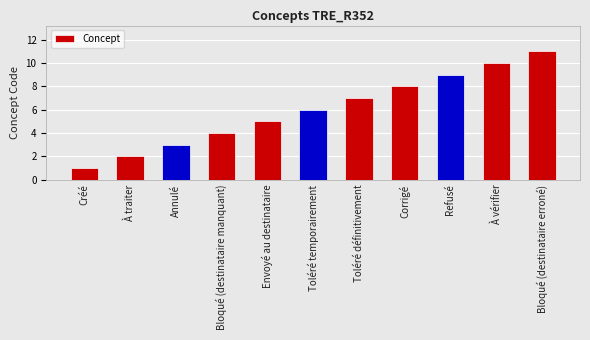

Rank the categories by value from lowest to highest.

Créé, À traiter, Annulé, Bloqué (destinataire manquant), Envoyé au destinataire, Toléré temporairement, Toléré définitivement, Corrigé, Refusé, À vérifier, Bloqué (destinataire erroné)